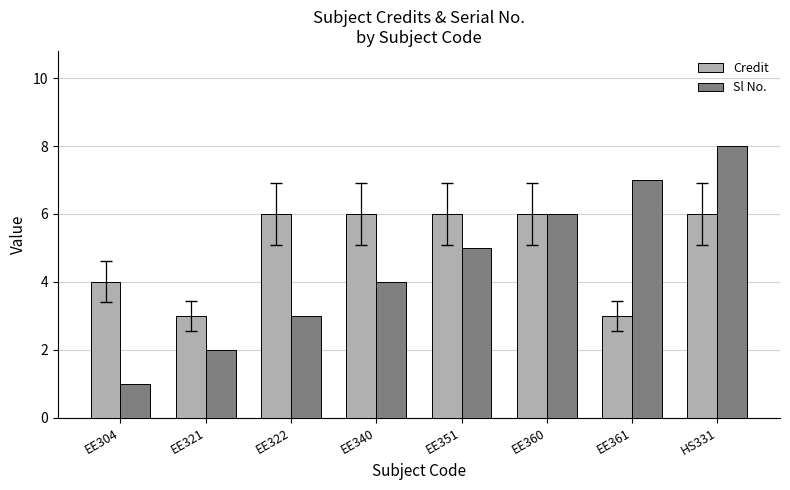

What is the sum of the Credit values at EE360 and EE351?

12